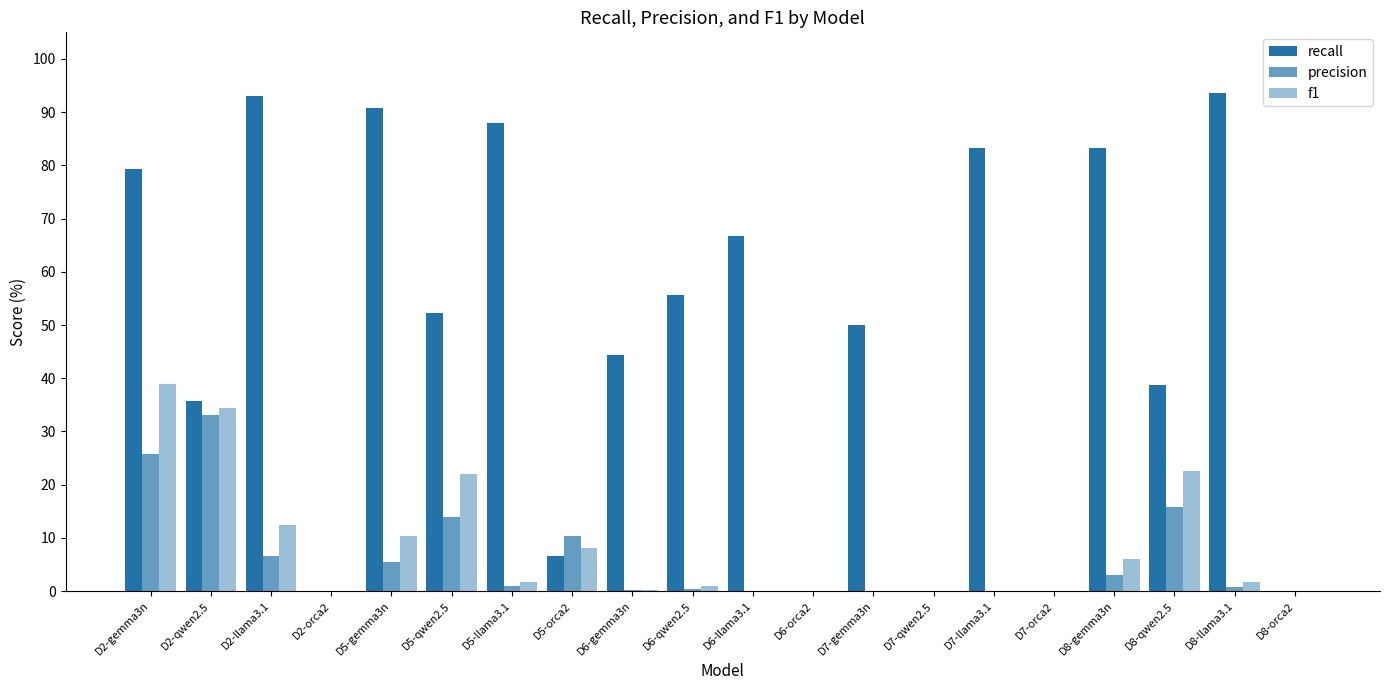

What is the sum of all recall values?

961.1